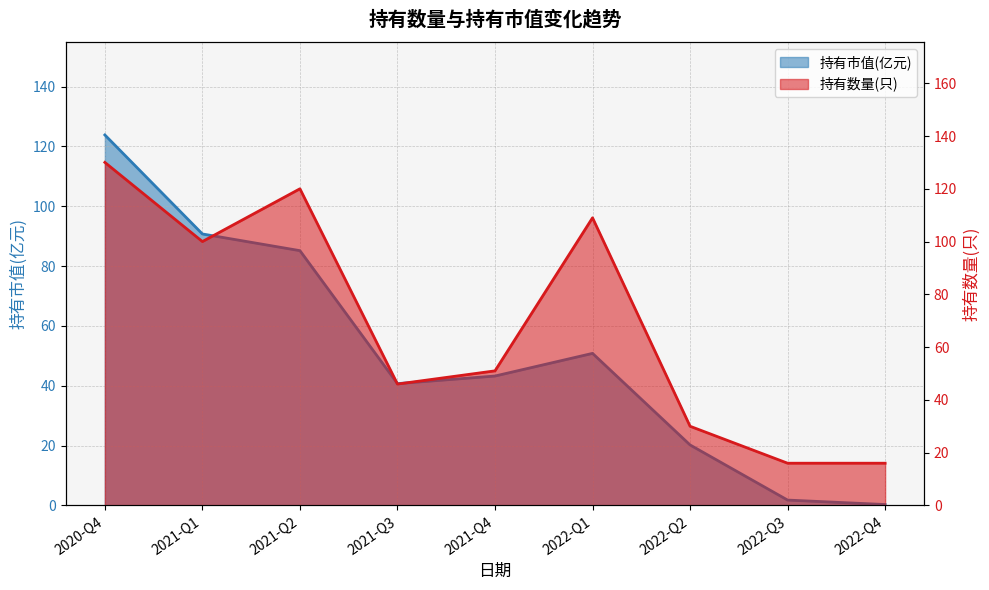

What is the average value of the 持有数量(只) series?

68.7